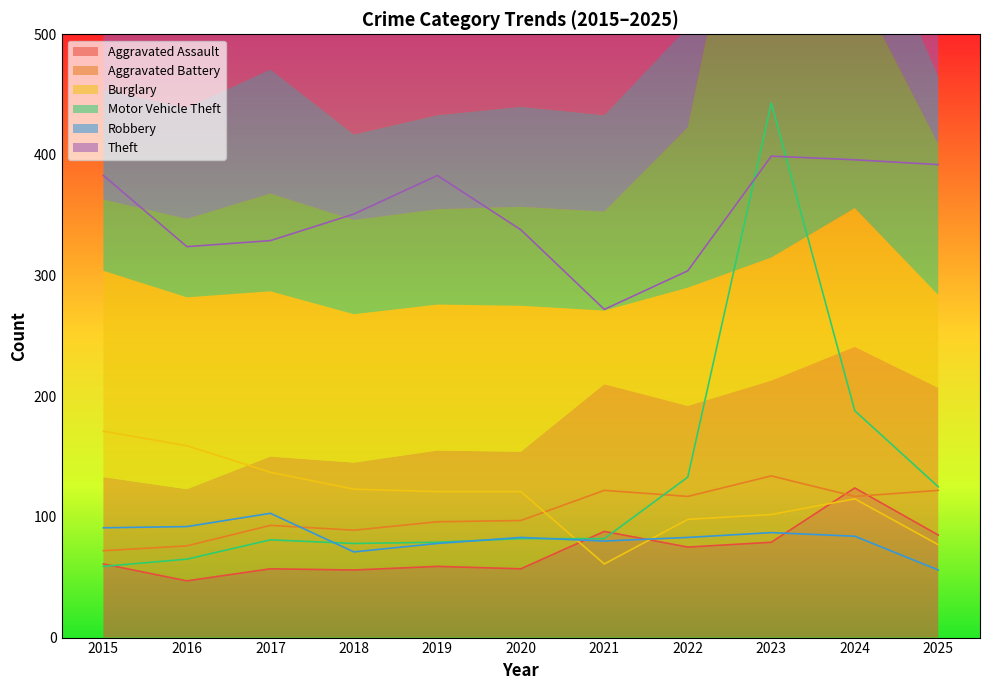

True or false: Motor Vehicle Theft and Theft cross at least once.

True